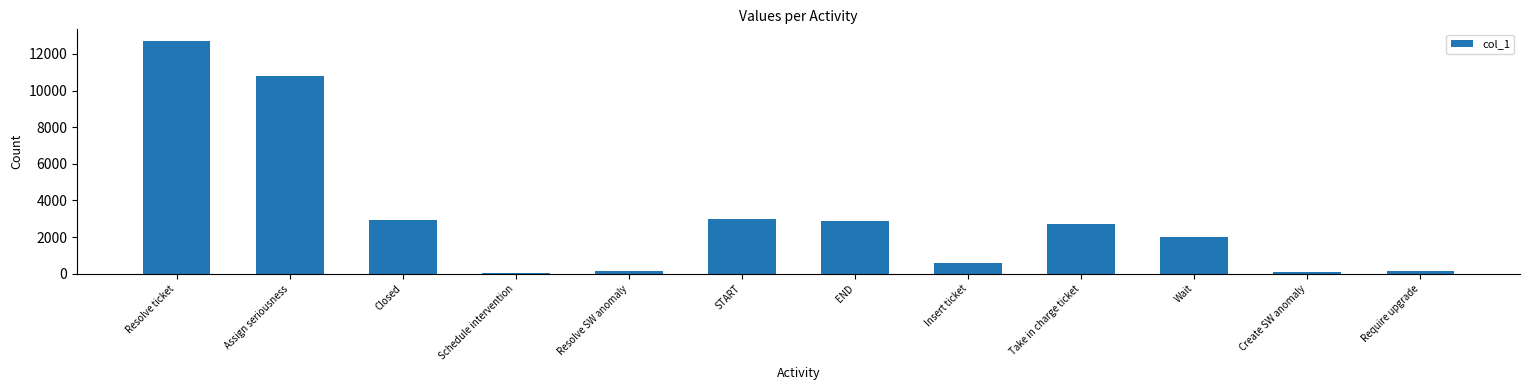

What is the ratio of the value at START to the value at Closed?

1.0